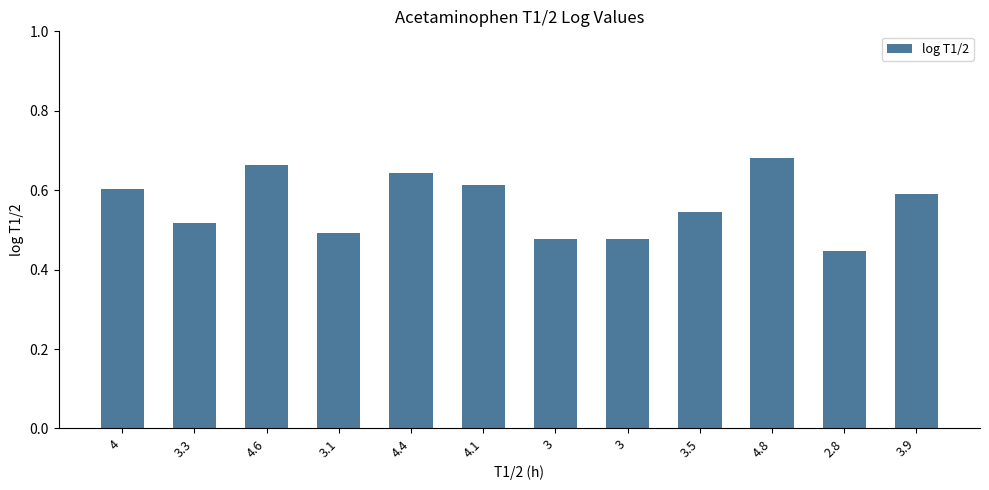

Are the bars horizontal?

No